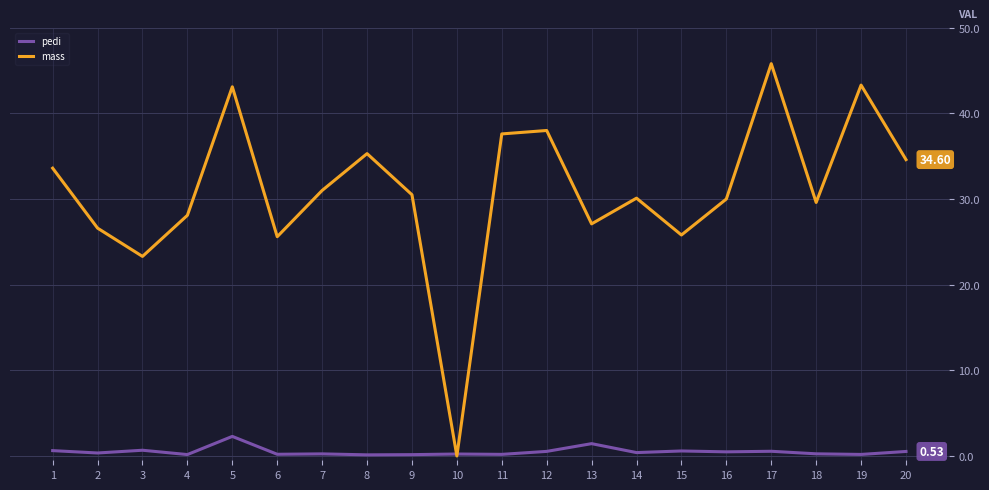

How many intersections are there between pedi and mass?

2